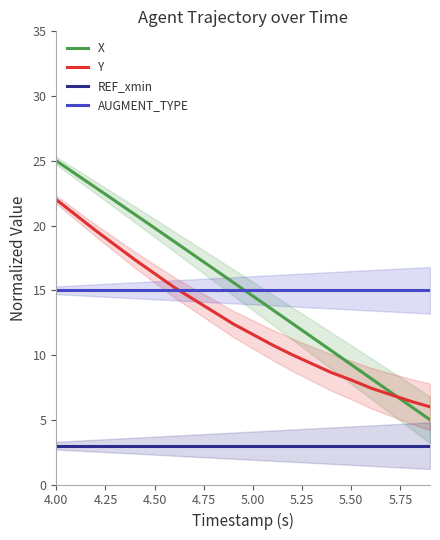

The AUGMENT_TYPE series shows 6.7 at 4.00. True or false?

False